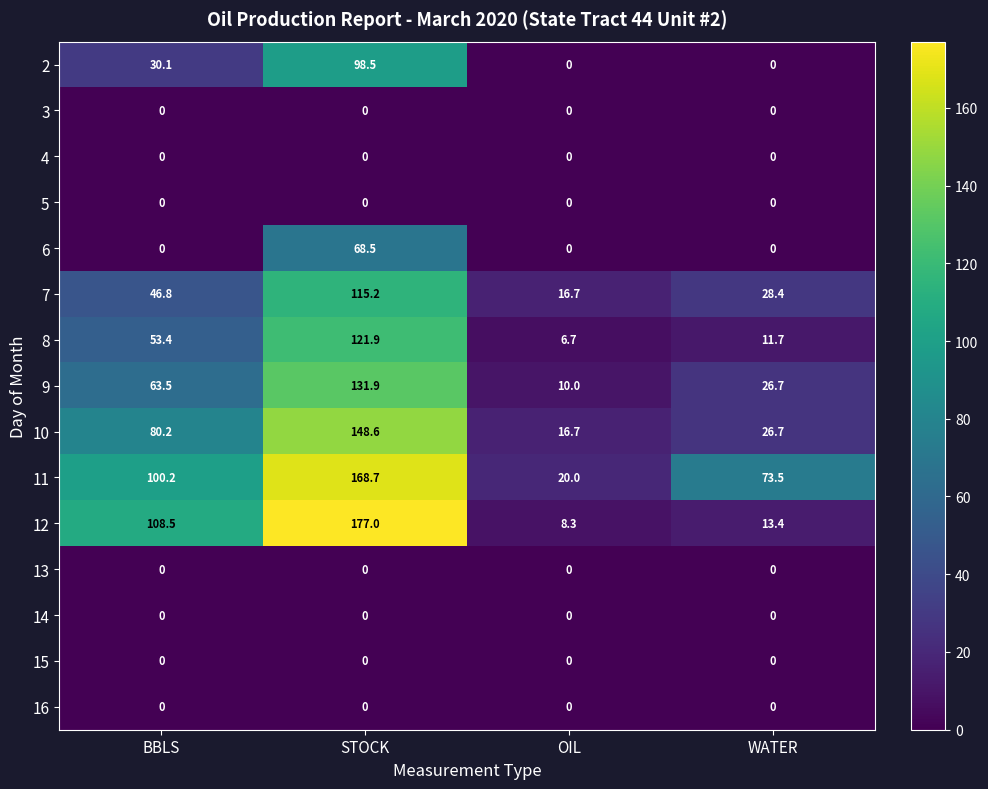

Which series has the largest total across all categories?

11